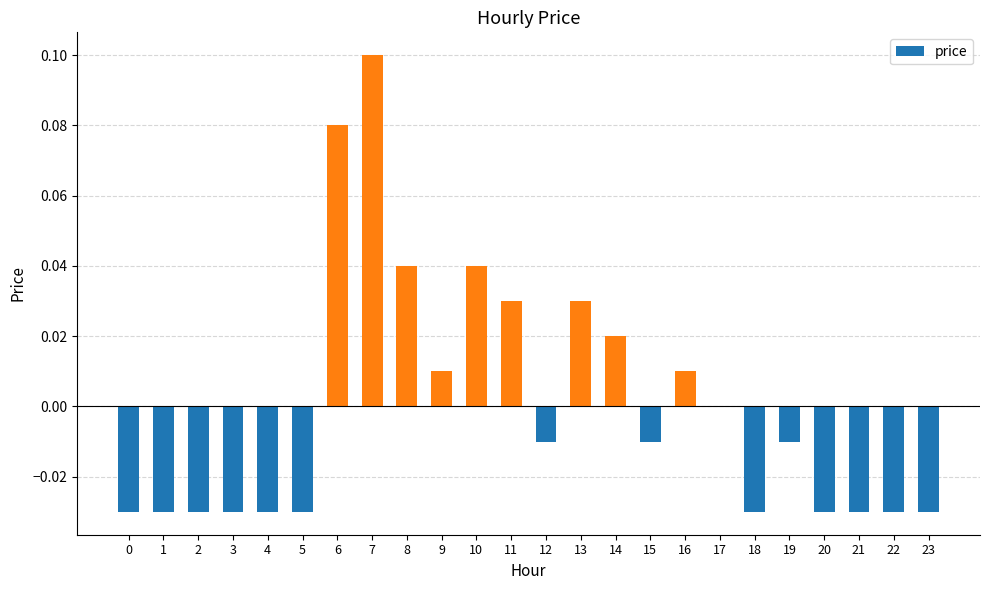

Which has a higher value, 11 or 12?

11